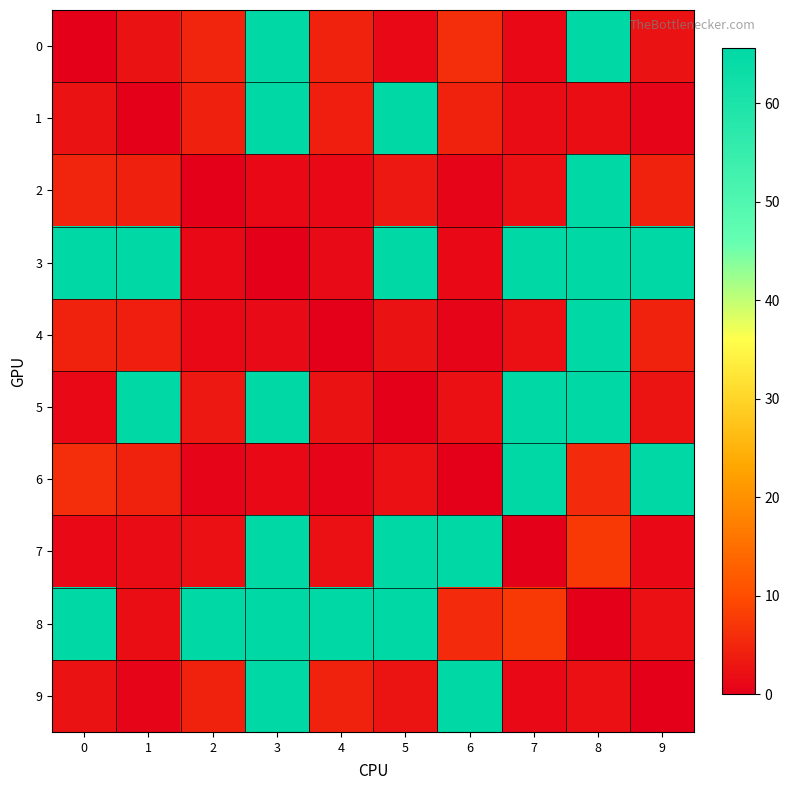

Which series has the largest total across all categories?

3